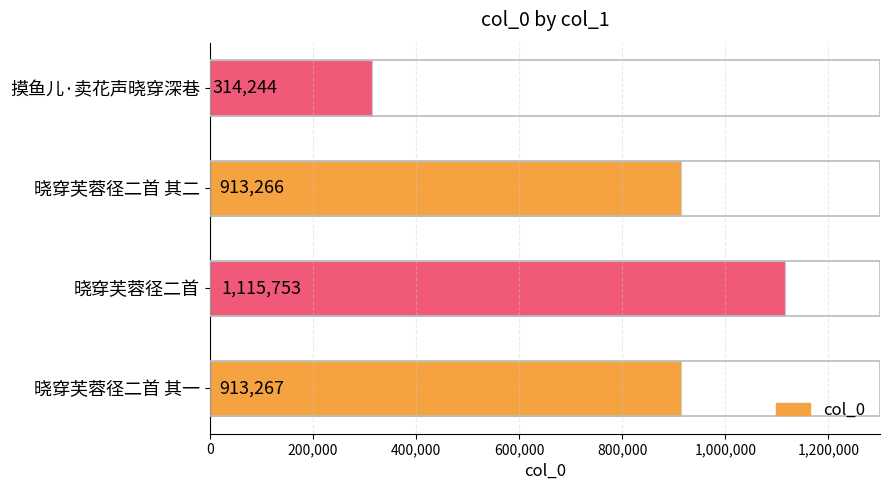

List the labels in order of value, largest first.

晓穿芙蓉径二首, 晓穿芙蓉径二首 其一, 晓穿芙蓉径二首 其二, 摸鱼儿·卖花声晓穿深巷